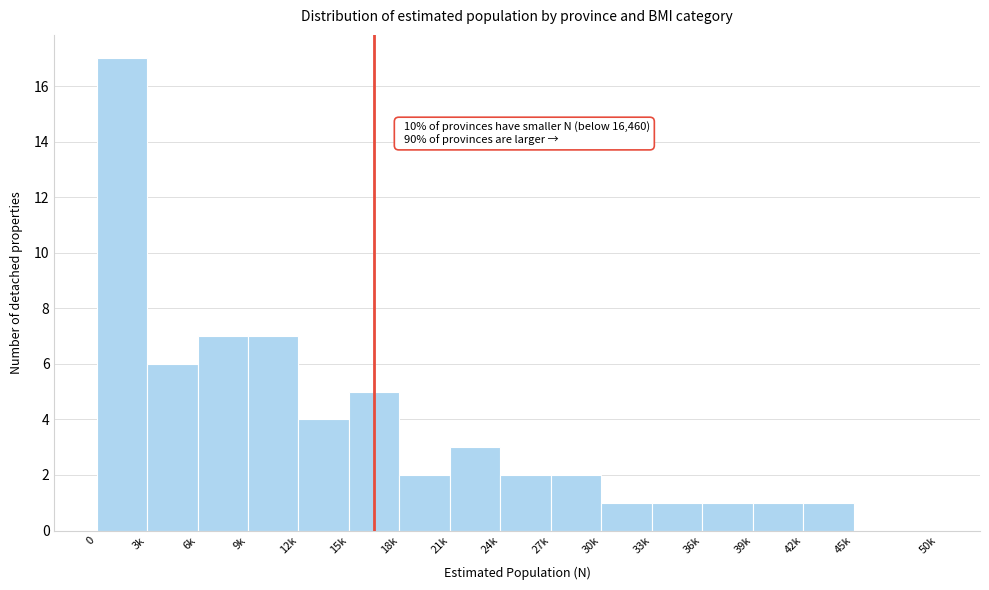

Reading right to left, what are all the values shown in this chart?

45k=0	42k=1	39k=1	36k=1	33k=1	30k=1	27k=2	24k=2	21k=3	18k=2	15k=5	12k=4	9k=7	6k=7	3k=6	0=17